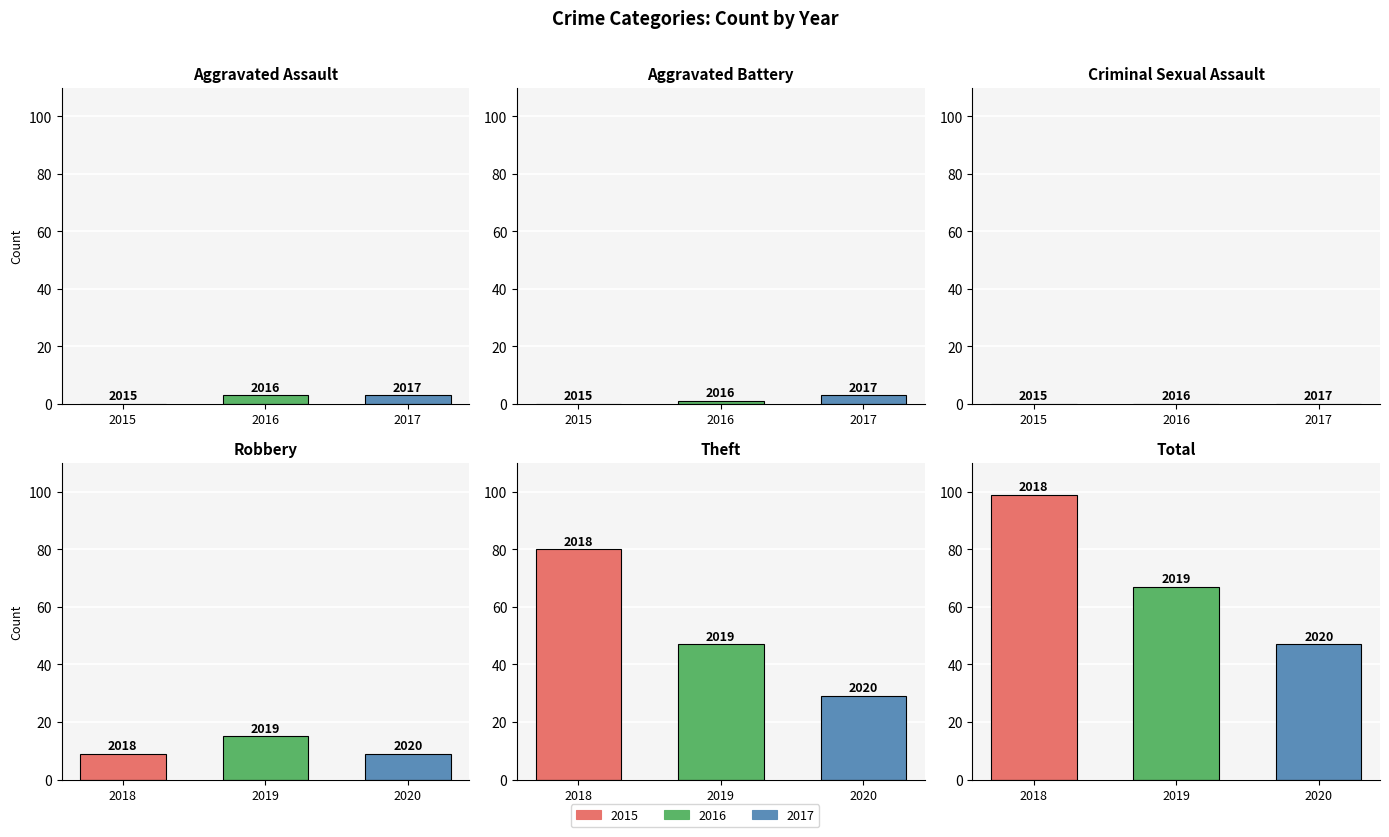

At which label does 2020 first exceed 9?

Theft